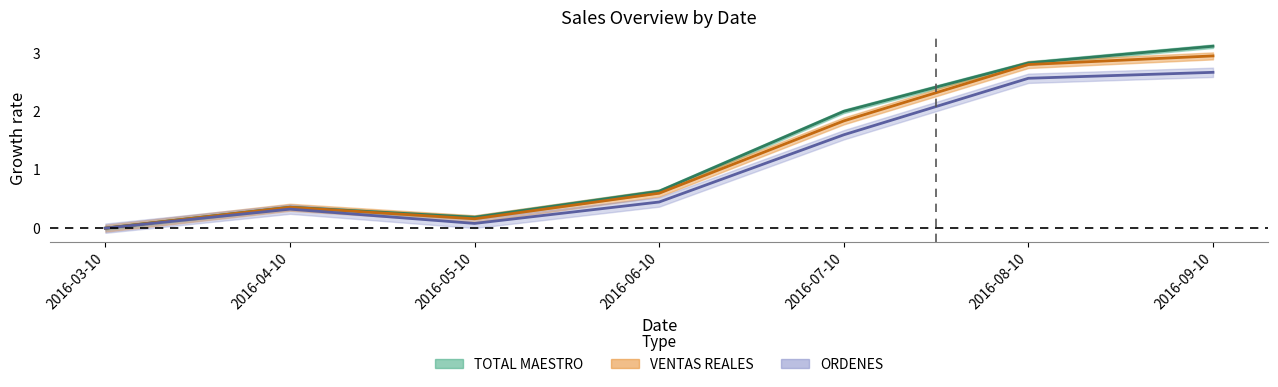

What is the difference between the maximum and minimum values in the TOTAL MAESTRO series?

3.1